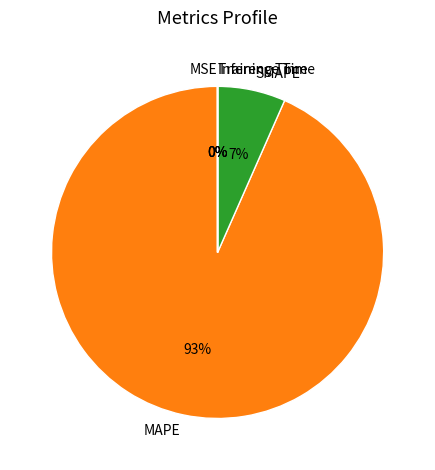

What is the majority slice?

MAPE